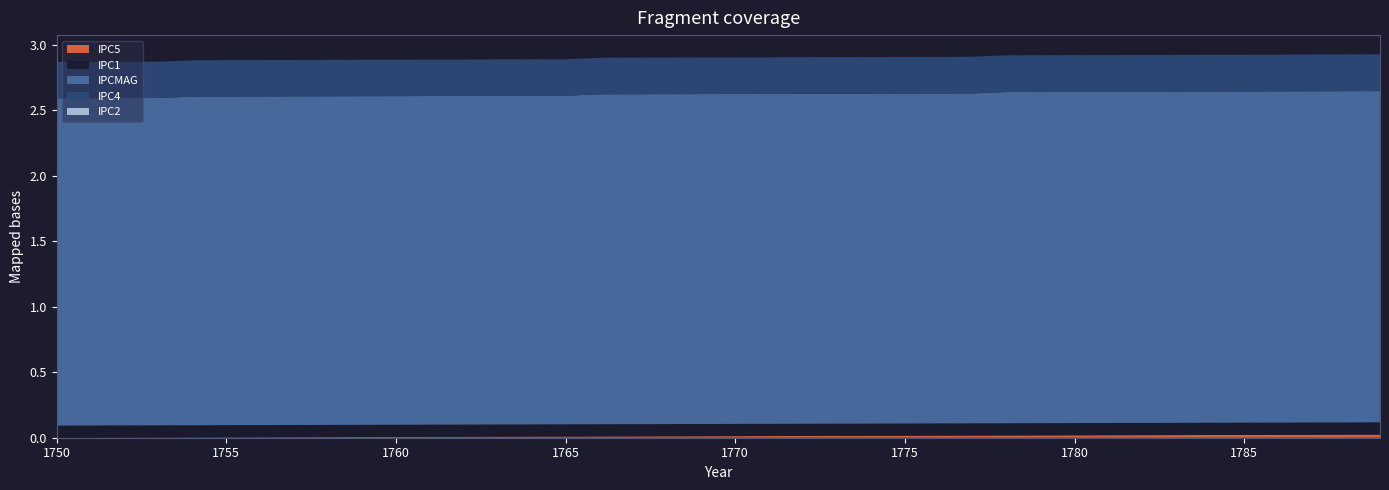

Reading left to right, what are all the values shown in this chart?

IPC5: 1750=0.0	1751=0.0	1752=0.0	1753=0.0	1754=0.0	1755=0.0	1756=0.0	1757=0.0	1758=0.0	1759=0.0	1760=0.0	1761=0.0	1762=0.0	1763=0.0	1764=0.0	1765=0.0	1766=0.0	1767=0.0	1768=0.0	1769=0.0	1770=0.0	1771=0.0	1772=0.0	1773=0.0	1774=0.0	1775=0.0	1776=0.0	1777=0.0	1778=0.0	1779=0.0	1780=0.0	1781=0.0	1782=0.0	1783=0.0	1784=0.0	1785=0.0	1786=0.0	1787=0.0	1788=0.0	1789=0.0
IPC1: 1750=0.1	1751=0.1	1752=0.1	1753=0.1	1754=0.1	1755=0.1	1756=0.1	1757=0.1	1758=0.1	1759=0.1	1760=0.1	1761=0.1	1762=0.1	1763=0.1	1764=0.1	1765=0.1	1766=0.1	1767=0.1	1768=0.1	1769=0.1	1770=0.1	1771=0.1	1772=0.1	1773=0.1	1774=0.1	1775=0.1	1776=0.1	1777=0.1	1778=0.1	1779=0.1	1780=0.1	1781=0.1	1782=0.1	1783=0.1	1784=0.1	1785=0.1	1786=0.1	1787=0.1	1788=0.1	1789=0.1
IPCMAG: 1750=2.5	1751=2.5	1752=2.5	1753=2.5	1754=2.5	1755=2.5	1756=2.5	1757=2.5	1758=2.5	1759=2.5	1760=2.5	1761=2.5	1762=2.5	1763=2.5	1764=2.5	1765=2.5	1766=2.5	1767=2.5	1768=2.5	1769=2.5	1770=2.5	1771=2.5	1772=2.5	1773=2.5	1774=2.5	1775=2.5	1776=2.5	1777=2.5	1778=2.5	1779=2.5	1780=2.5	1781=2.5	1782=2.5	1783=2.5	1784=2.5	1785=2.5	1786=2.5	1787=2.5	1788=2.5	1789=2.5
IPC4: 1750=0.3	1751=0.3	1752=0.3	1753=0.3	1754=0.3	1755=0.3	1756=0.3	1757=0.3	1758=0.3	1759=0.3	1760=0.3	1761=0.3	1762=0.3	1763=0.3	1764=0.3	1765=0.3	1766=0.3	1767=0.3	1768=0.3	1769=0.3	1770=0.3	1771=0.3	1772=0.3	1773=0.3	1774=0.3	1775=0.3	1776=0.3	1777=0.3	1778=0.3	1779=0.3	1780=0.3	1781=0.3	1782=0.3	1783=0.3	1784=0.3	1785=0.3	1786=0.3	1787=0.3	1788=0.3	1789=0.3
IPC2: 1750=0.0	1751=0.0	1752=0.0	1753=0.0	1754=0.0	1755=0.0	1756=0.0	1757=0.0	1758=0.0	1759=0.0	1760=0.0	1761=0.0	1762=0.0	1763=0.0	1764=0.0	1765=0.0	1766=0.0	1767=0.0	1768=0.0	1769=0.0	1770=0.0	1771=0.0	1772=0.0	1773=0.0	1774=0.0	1775=0.0	1776=0.0	1777=0.0	1778=0.0	1779=0.0	1780=0.0	1781=0.0	1782=0.0	1783=0.0	1784=0.0	1785=0.0	1786=0.0	1787=0.0	1788=0.0	1789=0.0